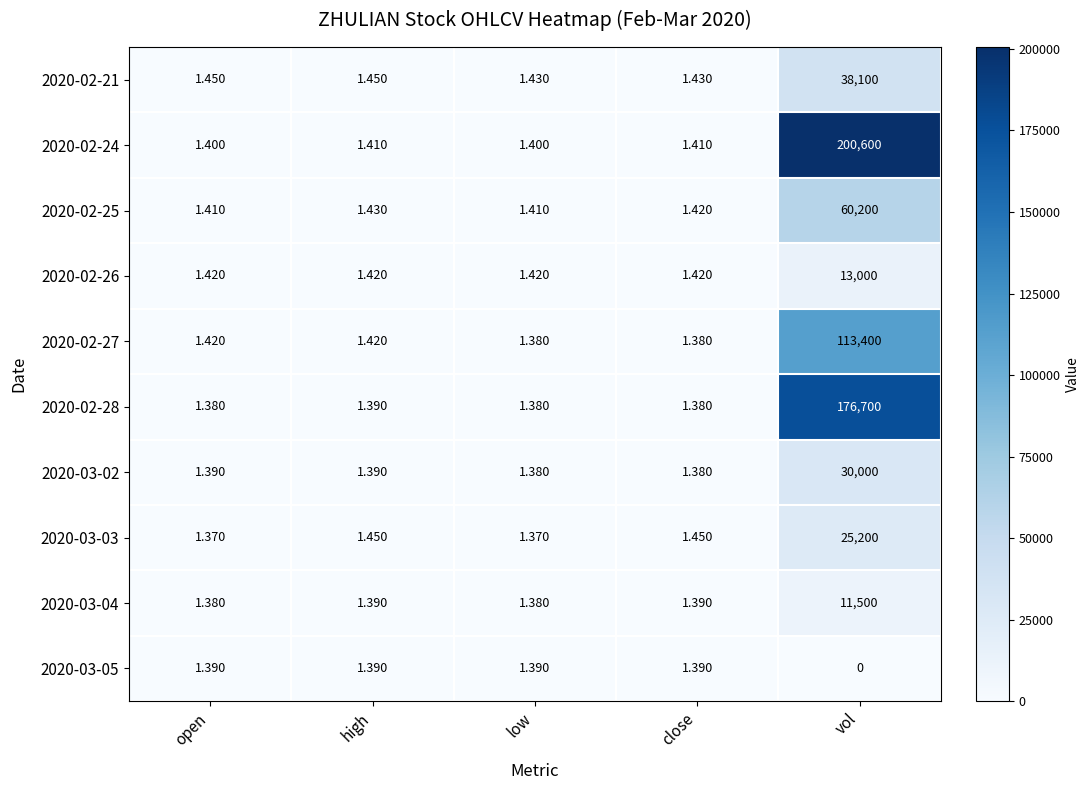

At which label is 2020-02-28 closest to 88350?

high